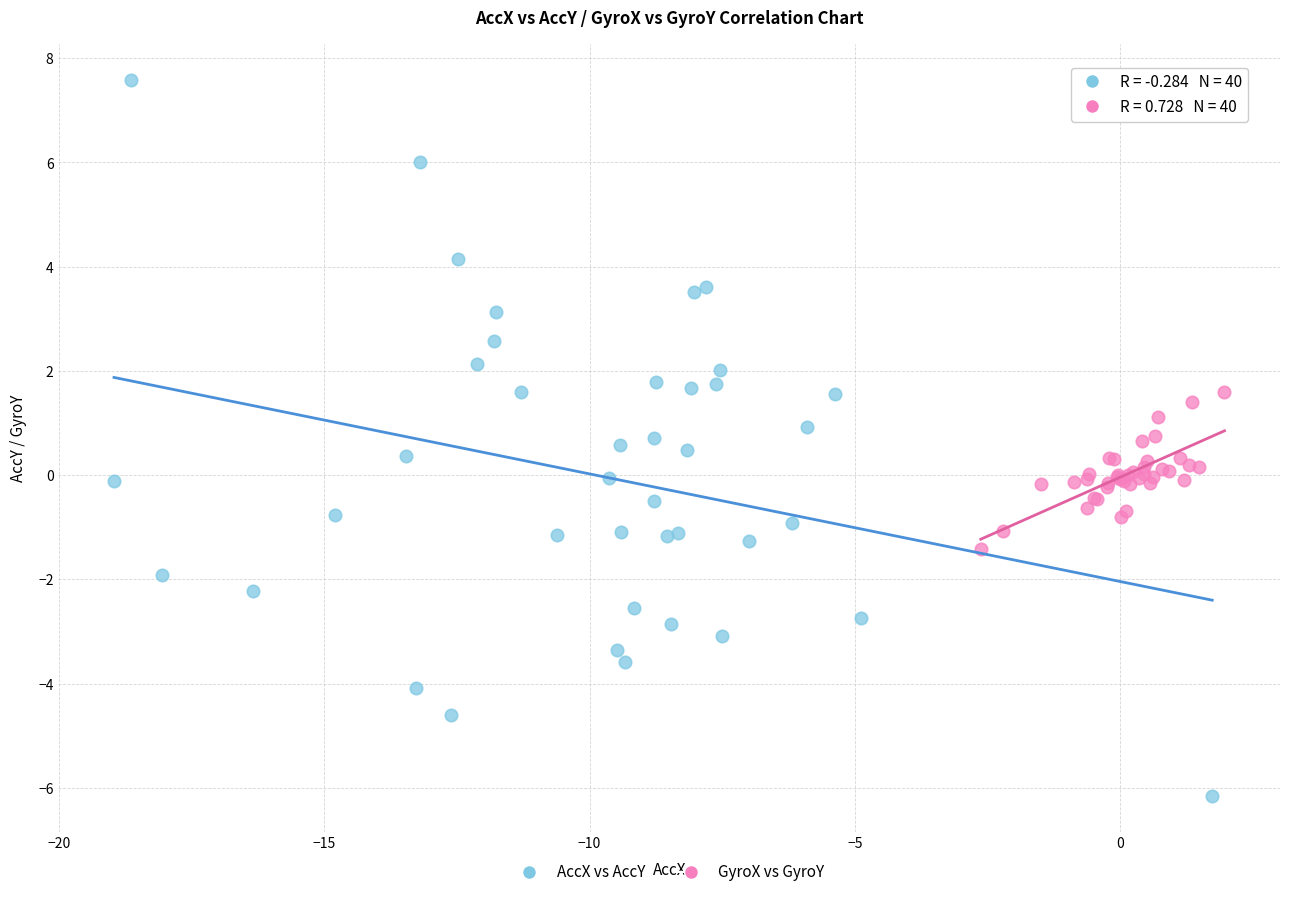

Which series reaches the minimum Y coordinate?

AccX vs AccY